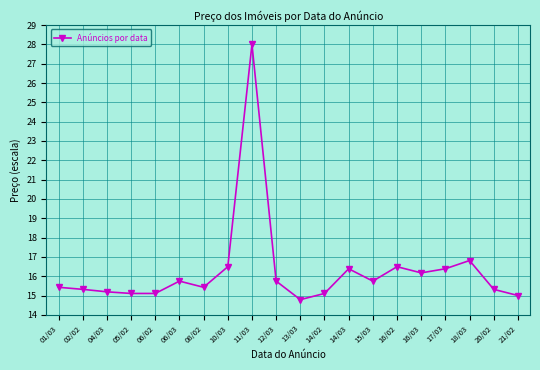

What is the approximate value at 20/02?

15.3